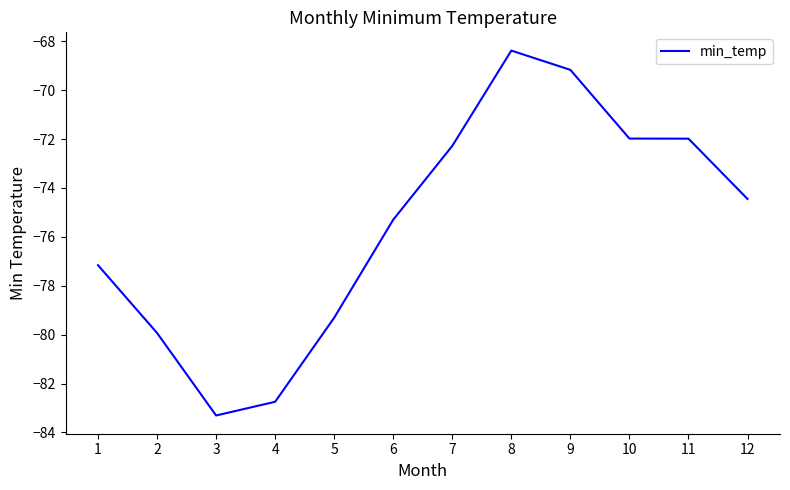

Reading left to right, extract all data points from this chart.

-77.2	-79.9	-83.3	-82.7	-79.3	-75.3	-72.3	-68.4	-69.2	-72.0	-72.0	-74.5